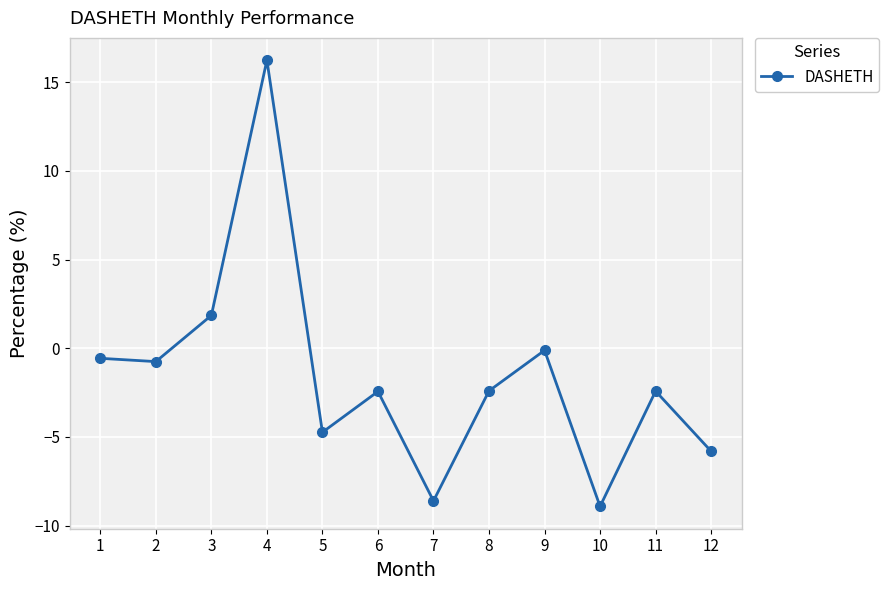

Read the value at 12.

-5.8